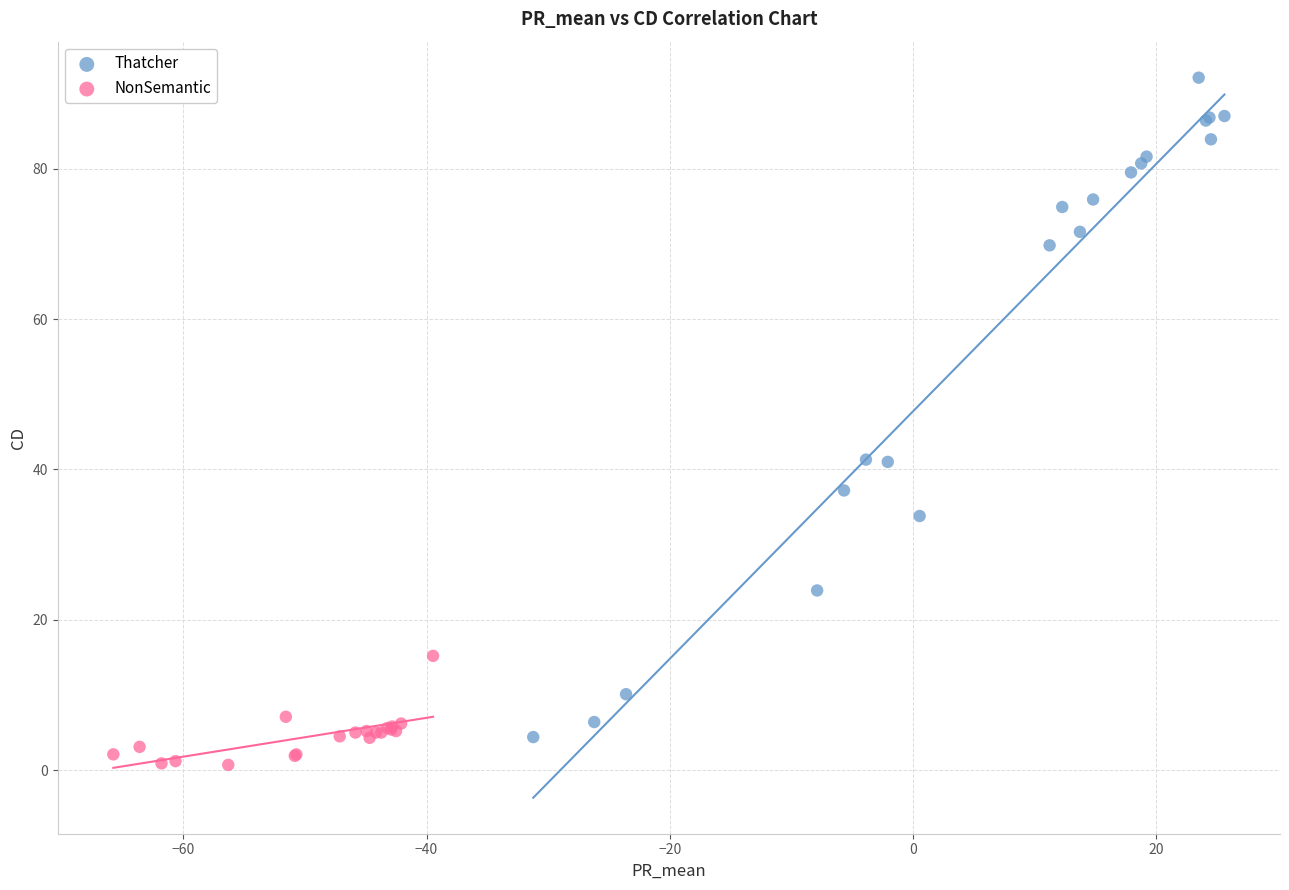

Which series has the largest Y range (max minus min)?

Thatcher